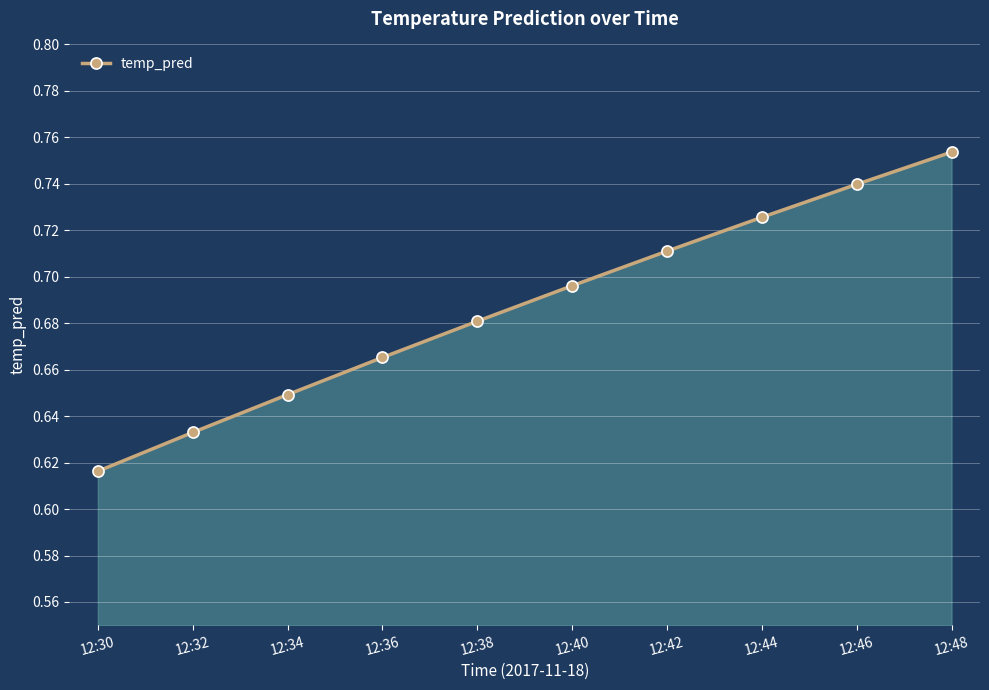

True or false: the data shows 1.1 at 12:32.

False